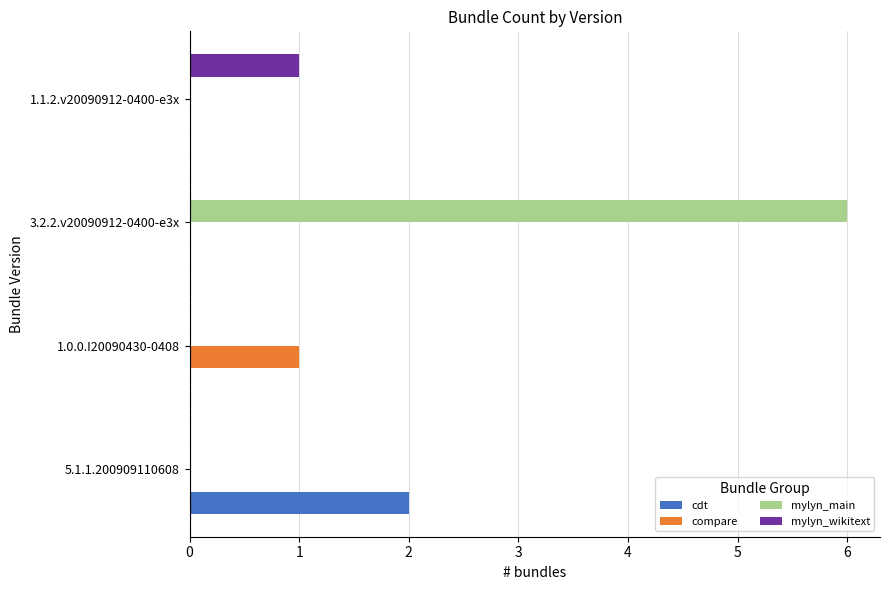

Between 1.0.0.I20090430-0408 and 3.2.2.v20090912-0400-e3x, which series saw the biggest shift?

mylyn_main